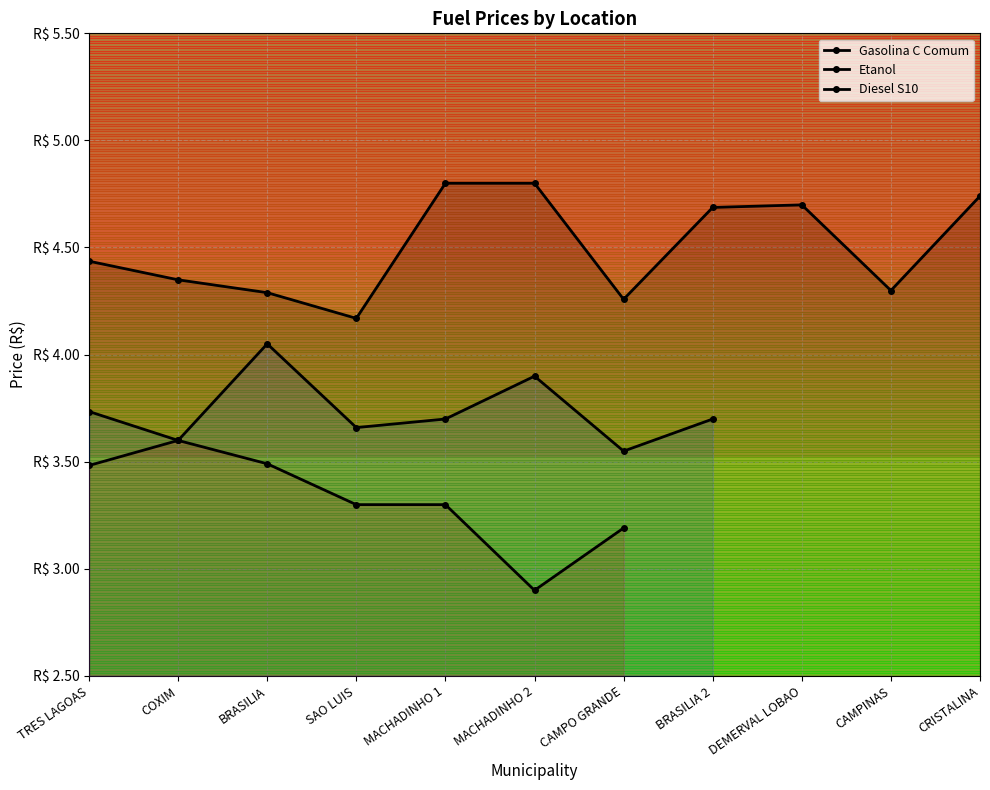

What is the sum of the Gasolina C Comum values at CRISTALINA and DEMERVAL LOBAO?

9.4